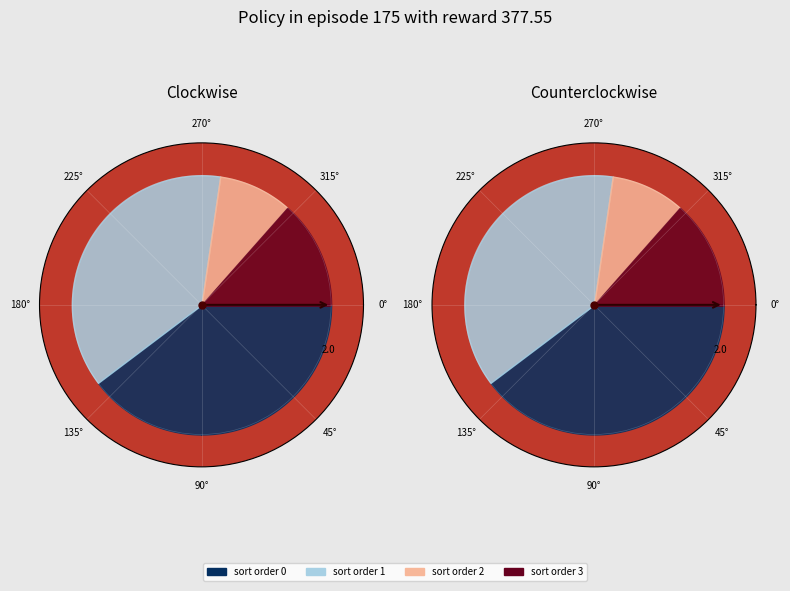

Combined, do 0 and 0 account for over 50%?

No